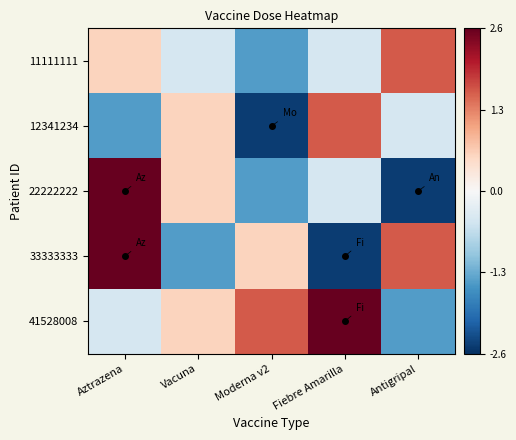

What is the difference between the highest and lowest values at Vacuna?

2.0